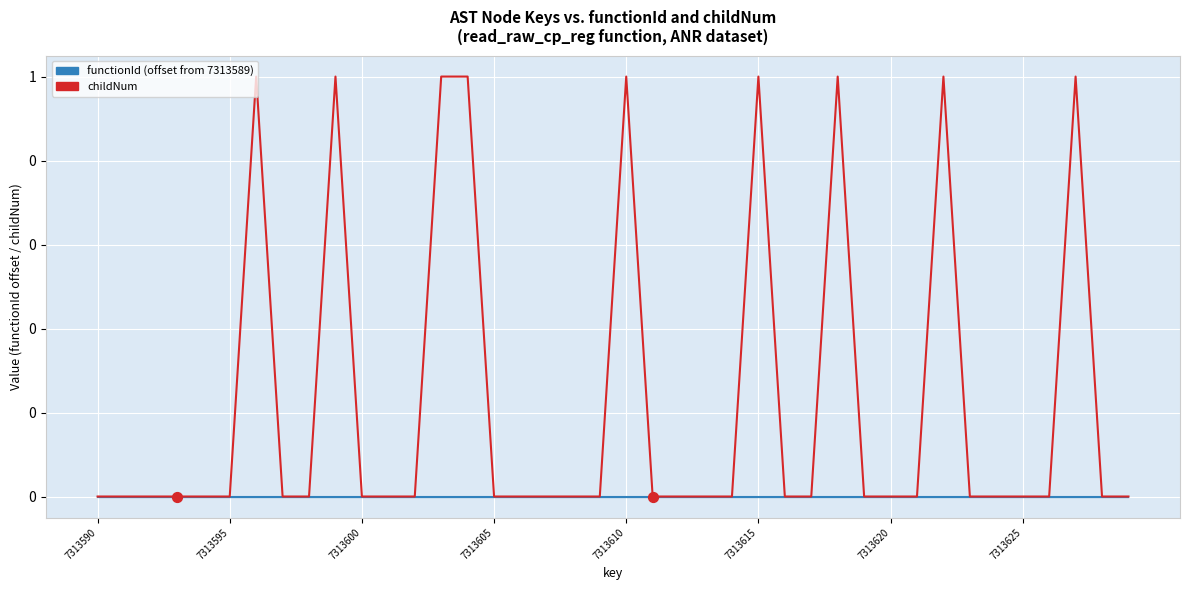

Is this an area chart (filled region under the line)?

Yes